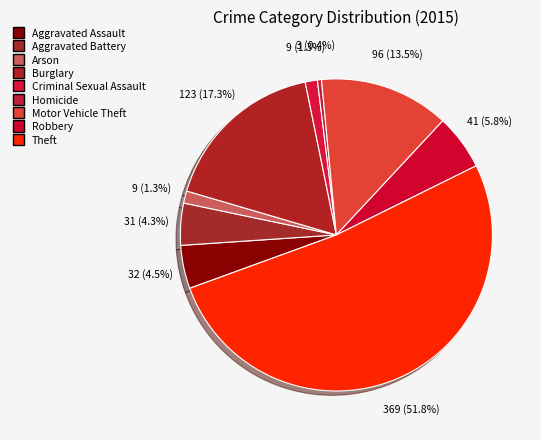

Is it true that Aggravated Assault is 4% of the pie?

True